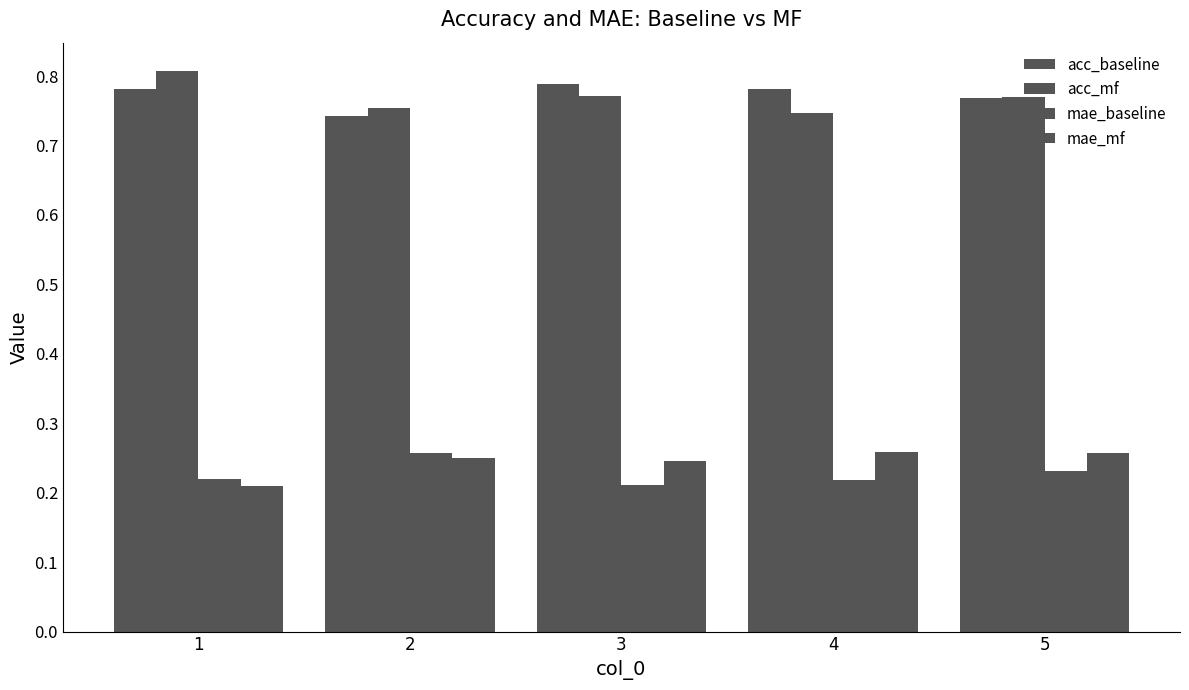

Reading left to right, list all the values displayed in this chart.

acc_baseline: 1=0.8	2=0.7	3=0.8	4=0.8	5=0.8
acc_mf: 1=0.8	2=0.8	3=0.8	4=0.7	5=0.8
mae_baseline: 1=0.2	2=0.3	3=0.2	4=0.2	5=0.2
mae_mf: 1=0.2	2=0.3	3=0.2	4=0.3	5=0.3